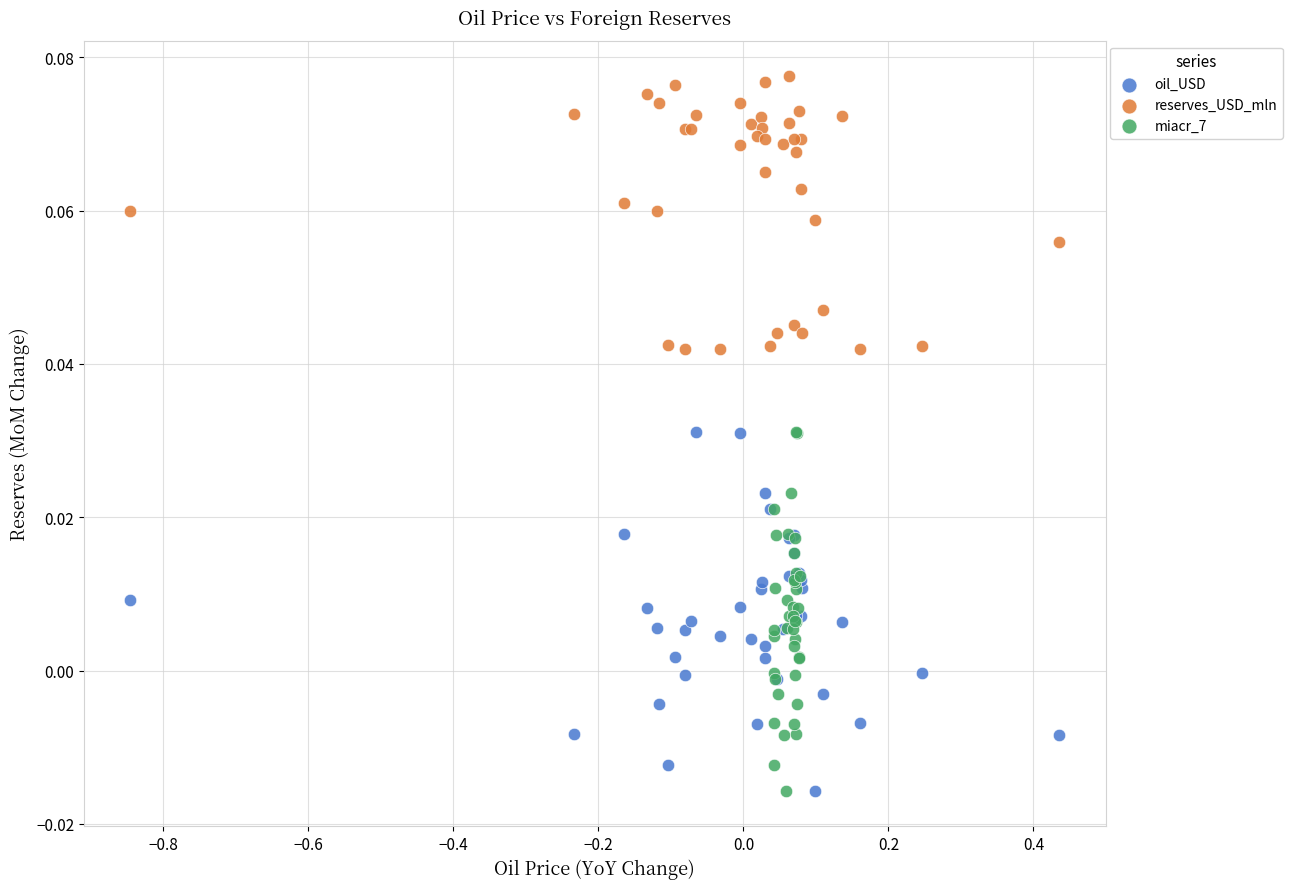

Which series contains the highest Y value?

reserves_USD_mln